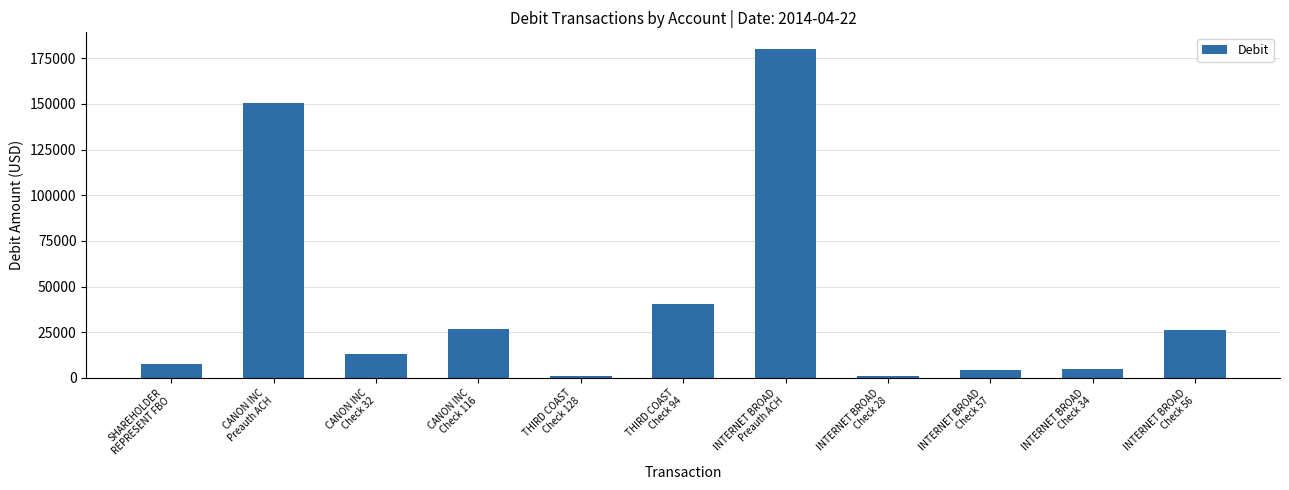

What is the value of the 3rd bar from the left?

13338.8